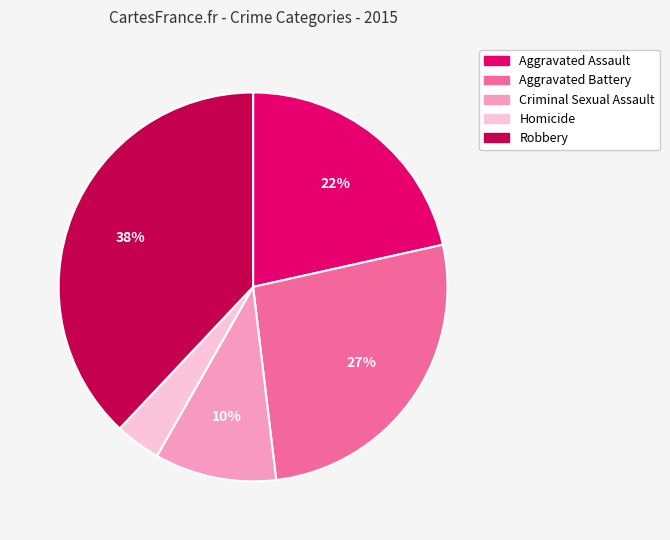

To the nearest percent, what percentage of the pie is Criminal Sexual Assault?

10%